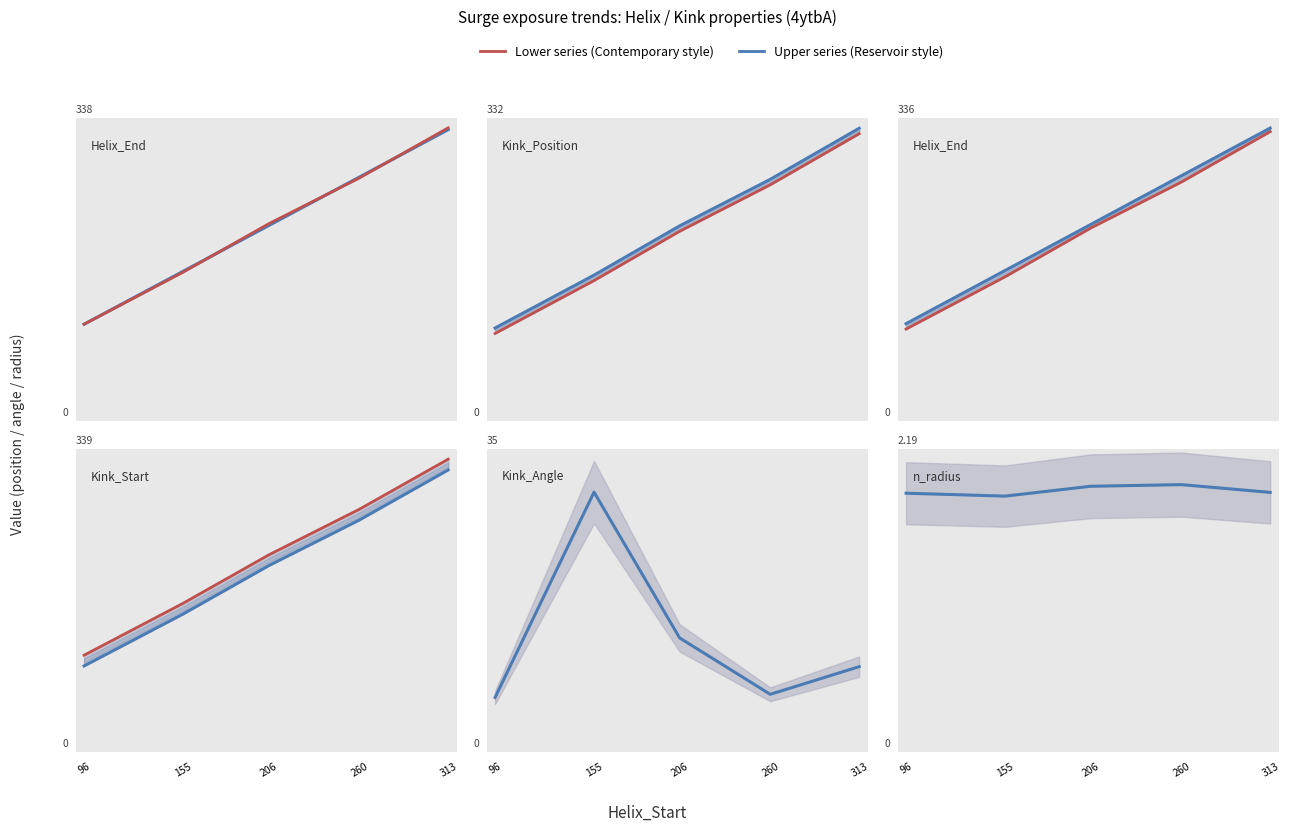

Where does the Kink_Angle series first go above 9?

155